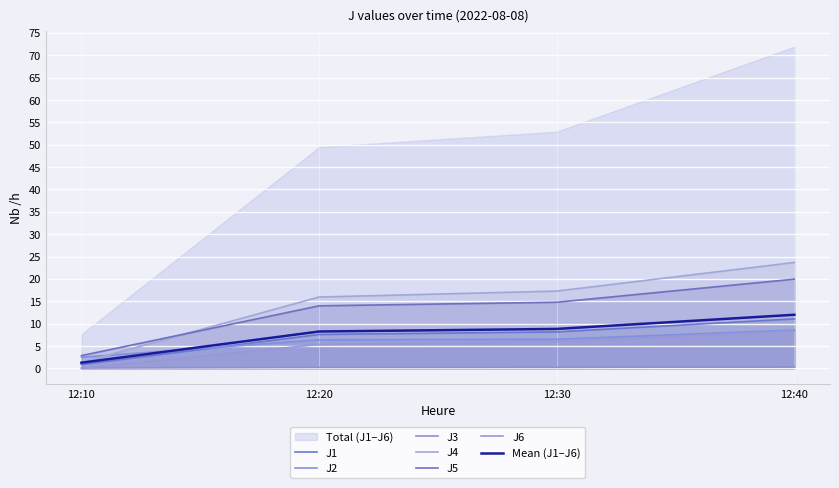

What is the minimum value for J5?

2.9